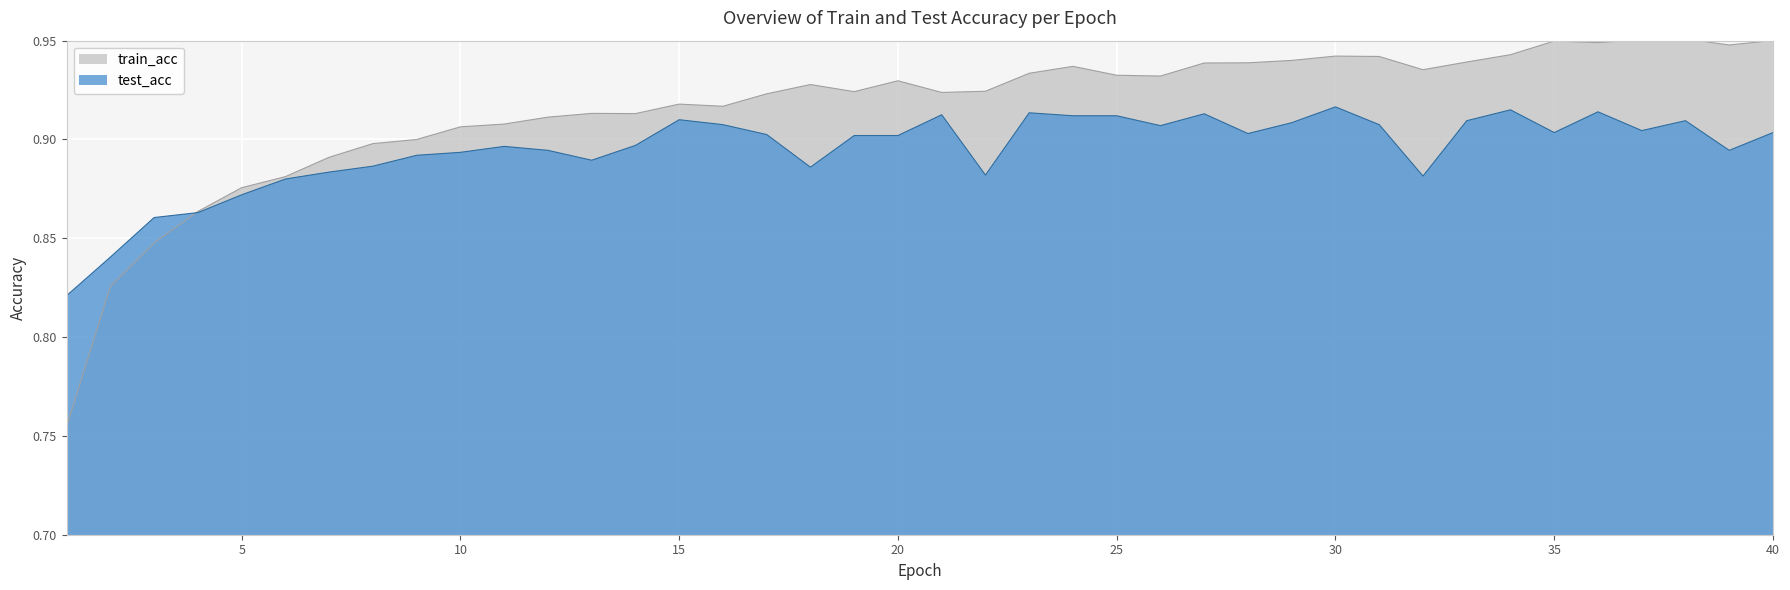

Reading right to left, list all the values displayed in this chart.

train_acc: 1.0	0.9	1.0	1.0	0.9	0.9	0.9	0.9	0.9	0.9	0.9	0.9	0.9	0.9	0.9	0.9	0.9	0.9	0.9	0.9	0.9	0.9	0.9	0.9	0.9	0.9	0.9	0.9	0.9	0.9	0.9	0.9	0.9	0.9	0.9	0.9	0.9	0.8	0.8	0.8
test_acc: 0.9	0.9	0.9	0.9	0.9	0.9	0.9	0.9	0.9	0.9	0.9	0.9	0.9	0.9	0.9	0.9	0.9	0.9	0.9	0.9	0.9	0.9	0.9	0.9	0.9	0.9	0.9	0.9	0.9	0.9	0.9	0.9	0.9	0.9	0.9	0.9	0.9	0.9	0.8	0.8